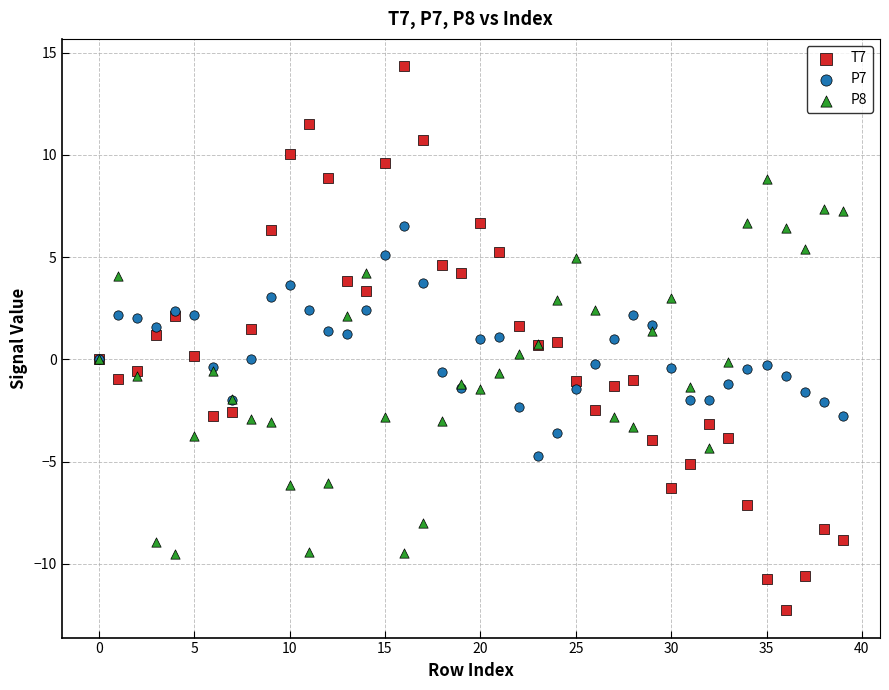

Which series has the widest spread of Y values?

T7